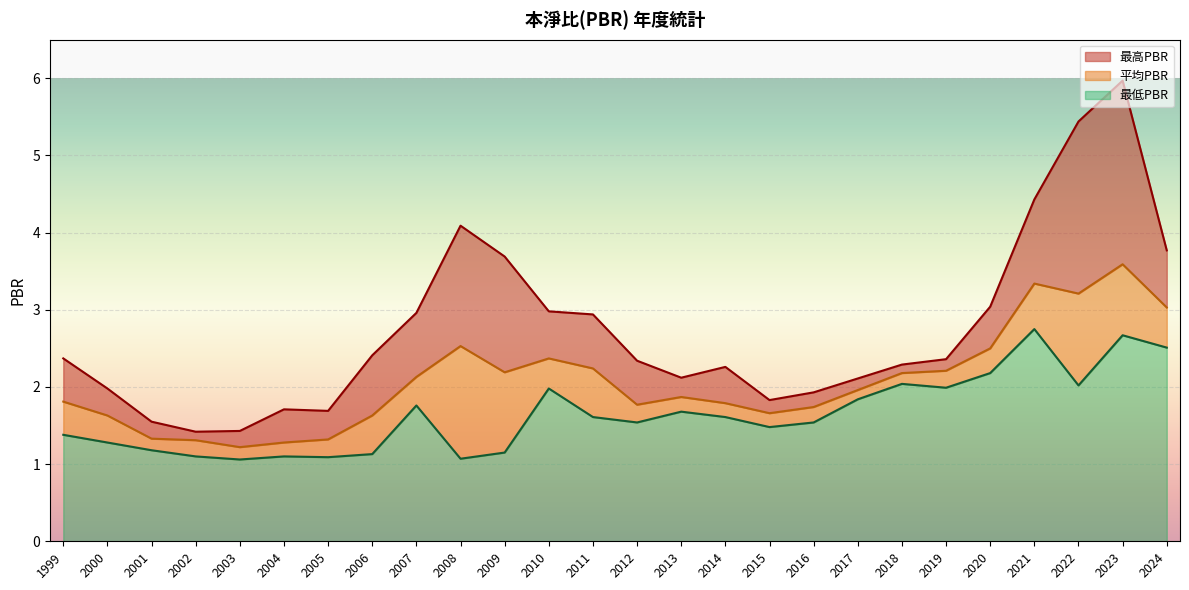

What is the maximum value shown in the chart?

6.0